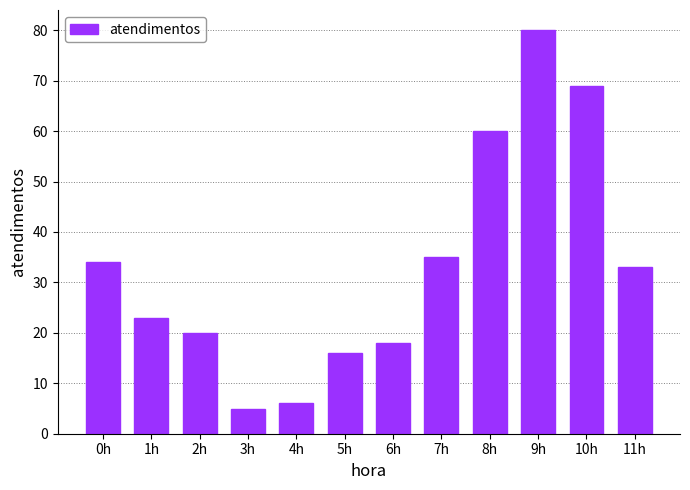

Reading left to right, transcribe all the data shown in this chart.

0h=34	1h=23	2h=20	3h=5	4h=6	5h=16	6h=18	7h=35	8h=60	9h=80	10h=69	11h=33